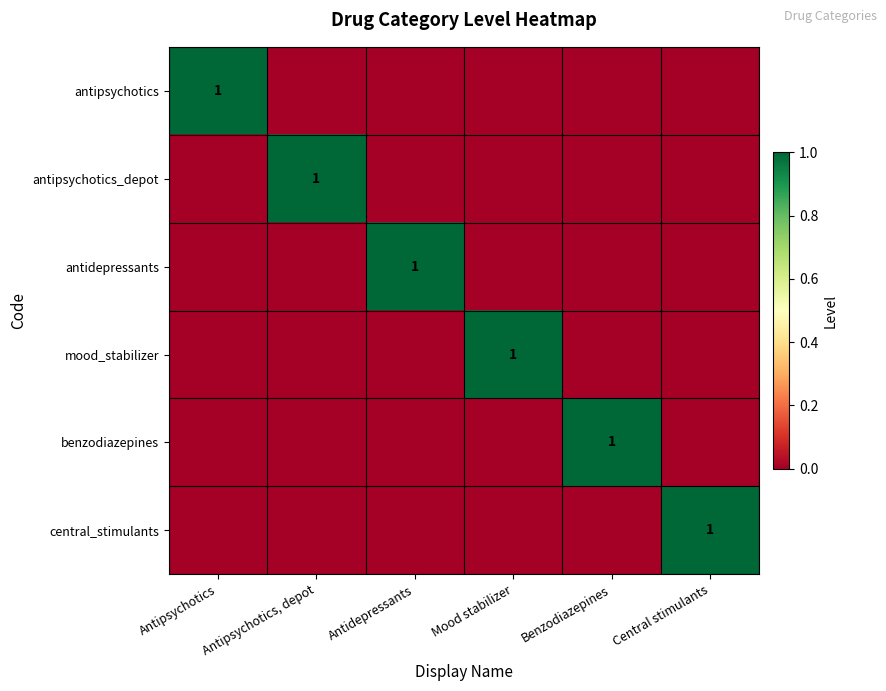

The value of benzodiazepines at Benzodiazepines is 0. True or false?

False